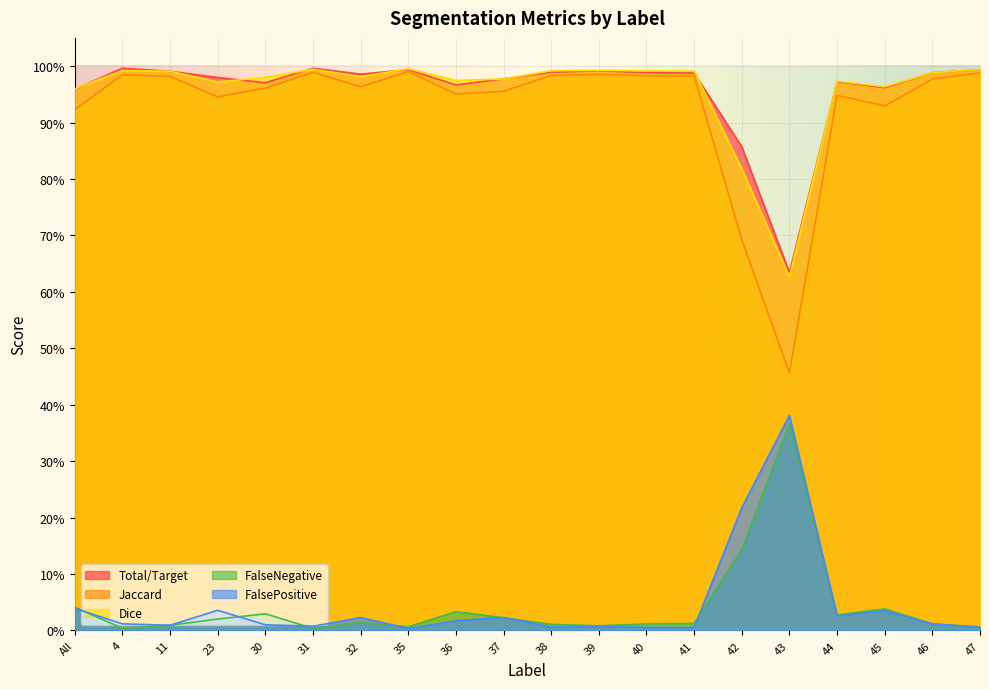

Which series changed the most between 4 and 37?

Jaccard